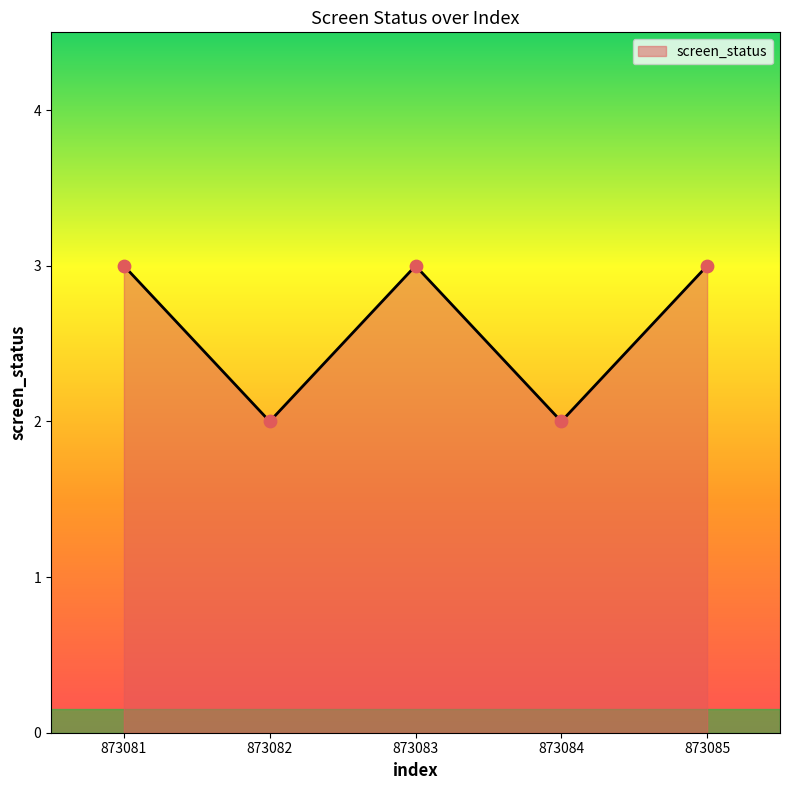

Approximately how many times larger is the value at 873084 compared to 873083?

0.7